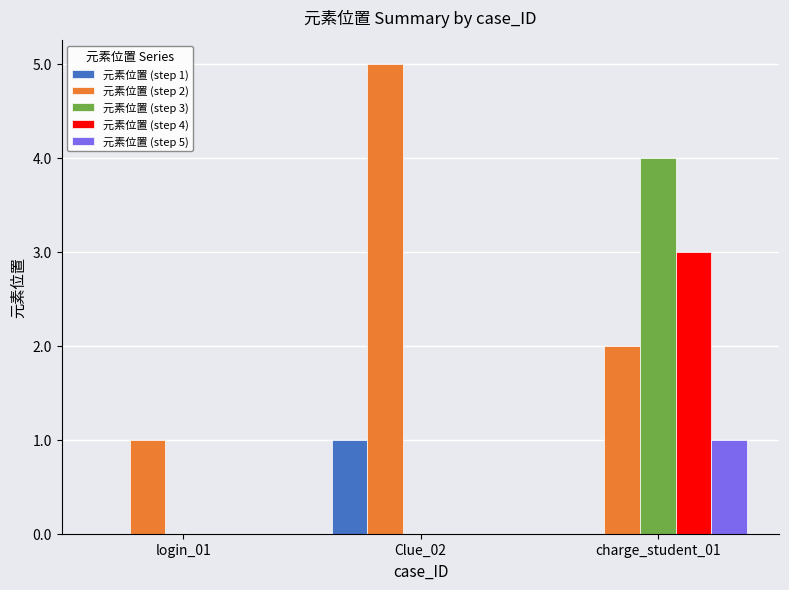

What is the sum of the 元素位置 (step 2) values at Clue_02 and charge_student_01?

7